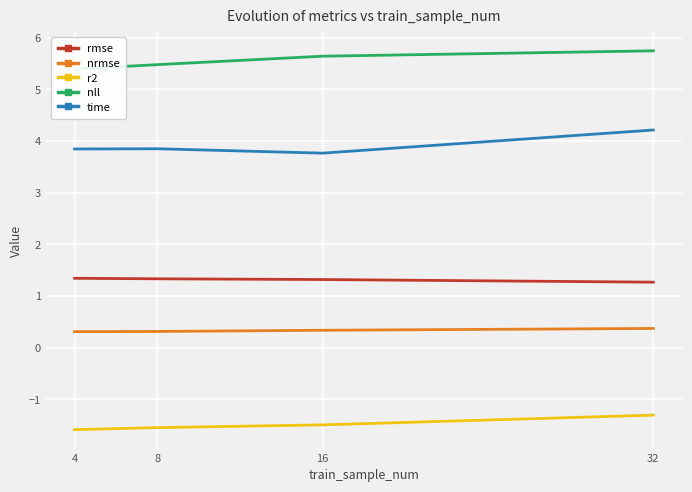

What is the difference between the maximum and second lowest values in the nrmse series?

0.1